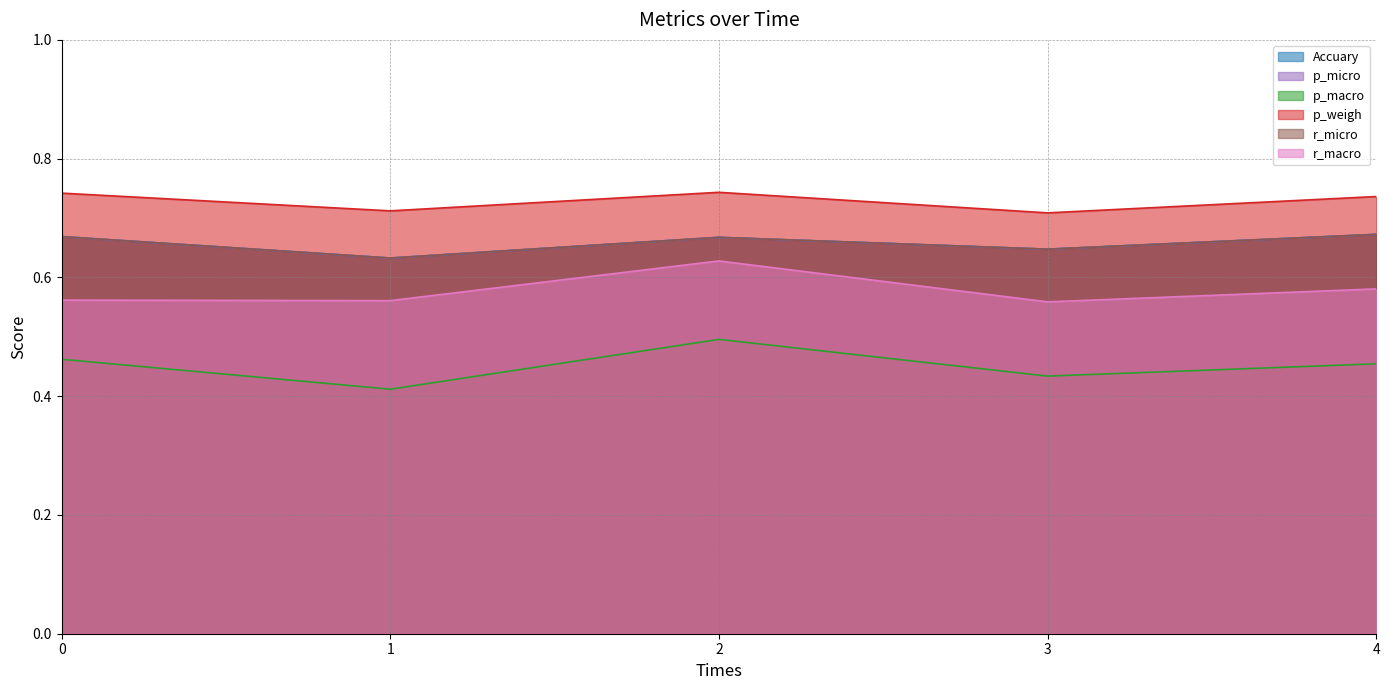

What is the minimum value for p_macro?

0.4